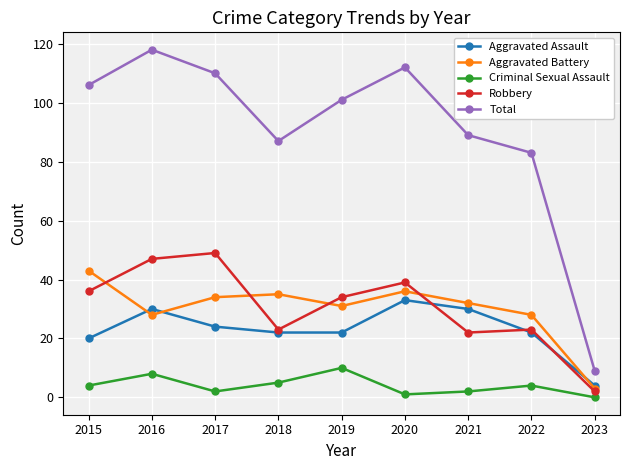

Which category has the lowest value in the Aggravated Battery series?

2023